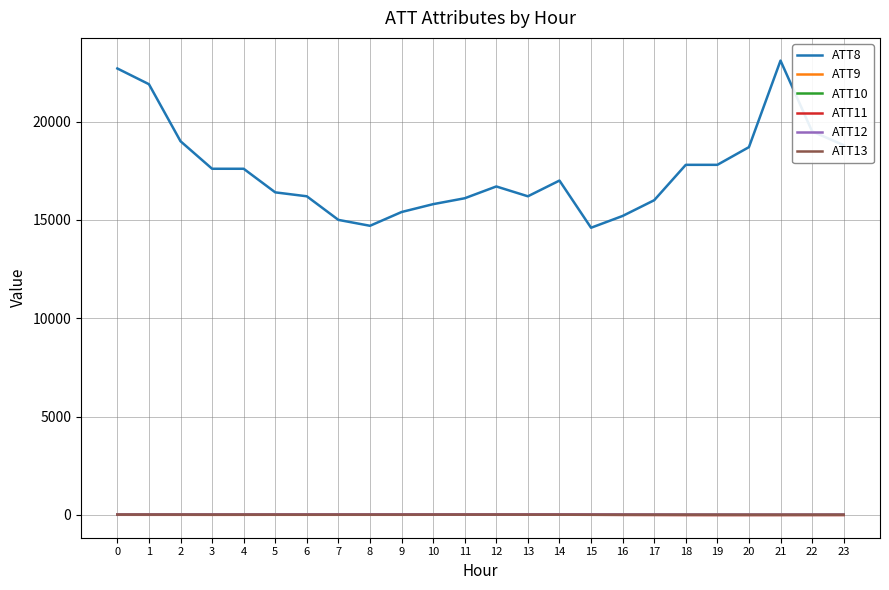

What is the total value across all series at 2?

19039.2